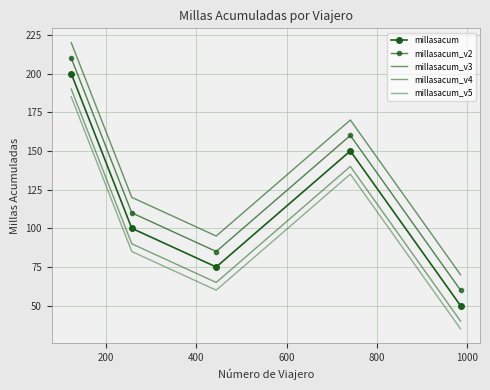

What is the value of the millasacum_v4 point at the 2nd from the left?

90